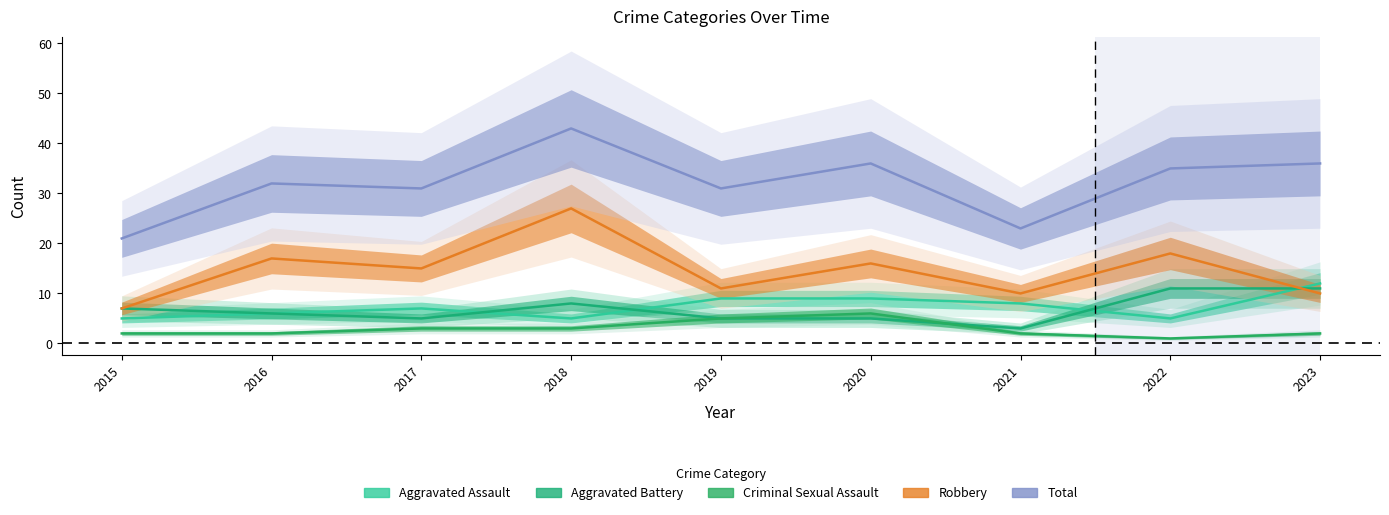

Reading right to left, list all the values displayed in this chart.

Aggravated Assault: 2023=12	2022=5	2021=8	2020=9	2019=9	2018=5	2017=7	2016=6	2015=5
Aggravated Battery: 2023=11	2022=11	2021=3	2020=5	2019=5	2018=8	2017=5	2016=6	2015=7
Criminal Sexual Assault: 2023=2	2022=1	2021=2	2020=6	2019=5	2018=3	2017=3	2016=2	2015=2
Robbery: 2023=10	2022=18	2021=10	2020=16	2019=11	2018=27	2017=15	2016=17	2015=7
Total: 2023=36	2022=35	2021=23	2020=36	2019=31	2018=43	2017=31	2016=32	2015=21